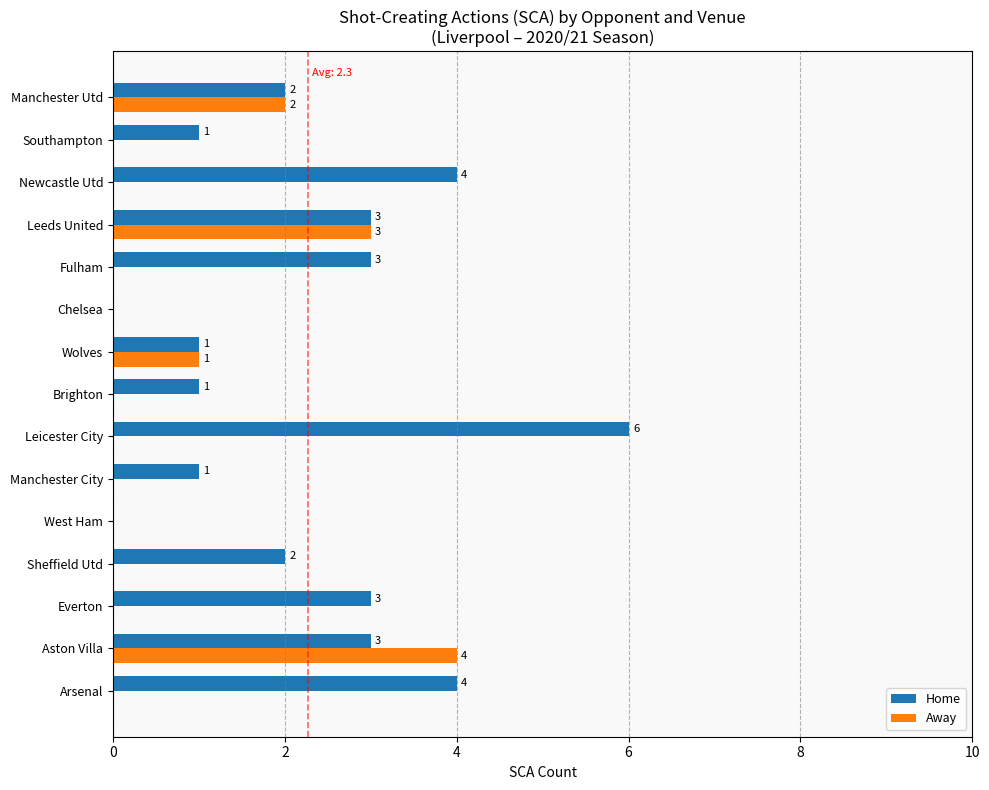

Which series has the widest spread of values?

Home